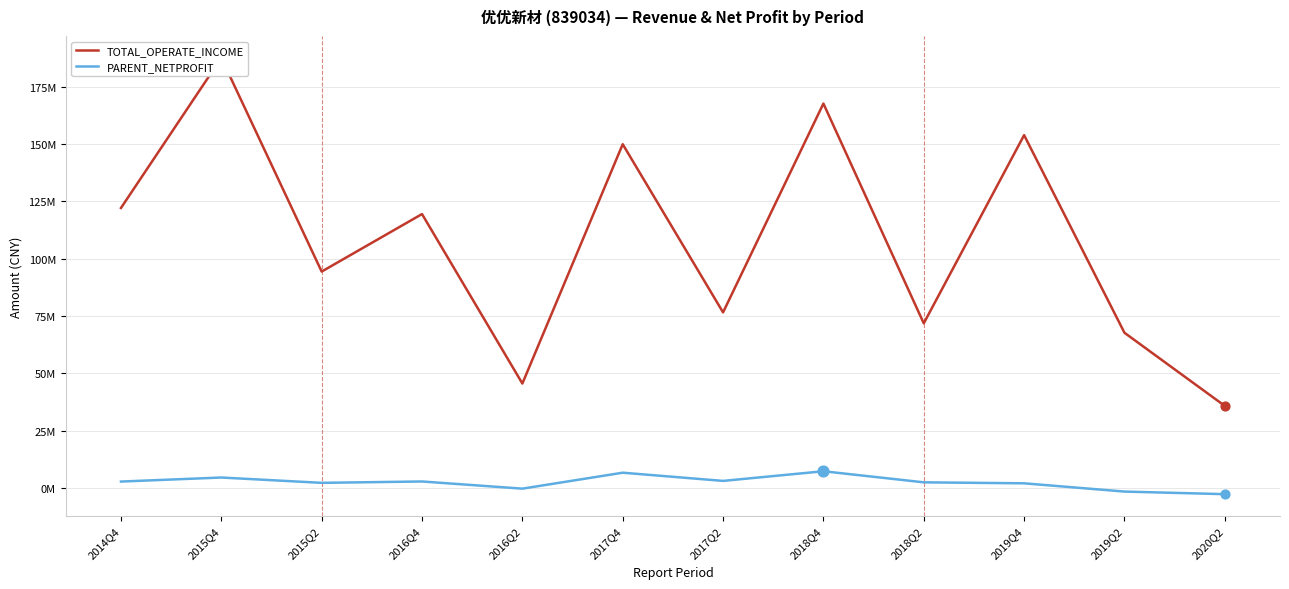

What are all the series names shown in the legend?

TOTAL_OPERATE_INCOME, PARENT_NETPROFIT